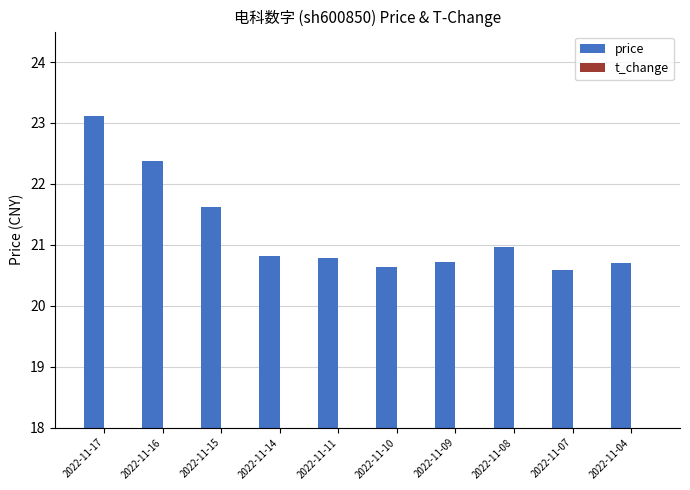

At which label is price closest to 21?

2022-11-08